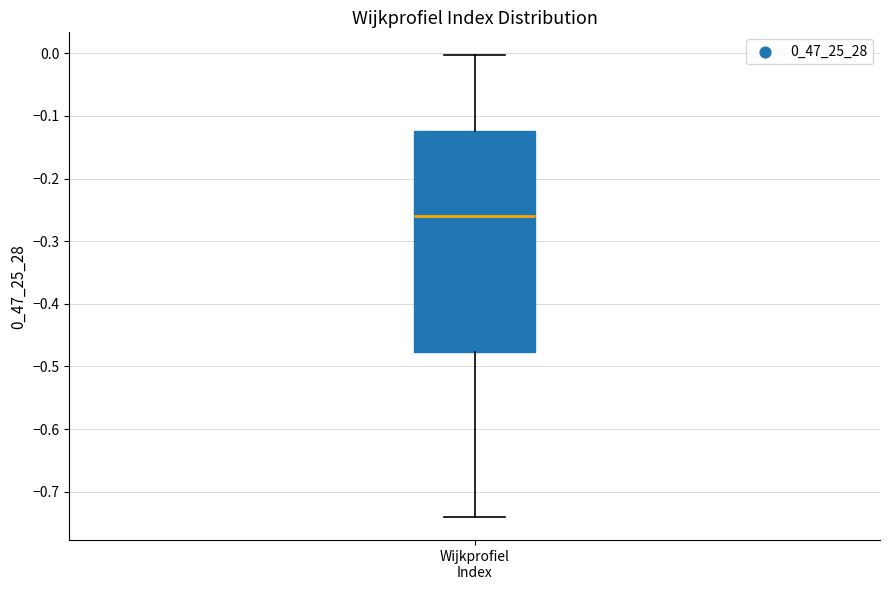

Read this box plot against the y-axis: the position of the median line, the range covered by the box, and the ends of both whiskers. The values are not printed on the chart, so give them approximately, as read against the axis.

median -0.26, box -0.48 to -0.12, whiskers -0.74 to 0.00